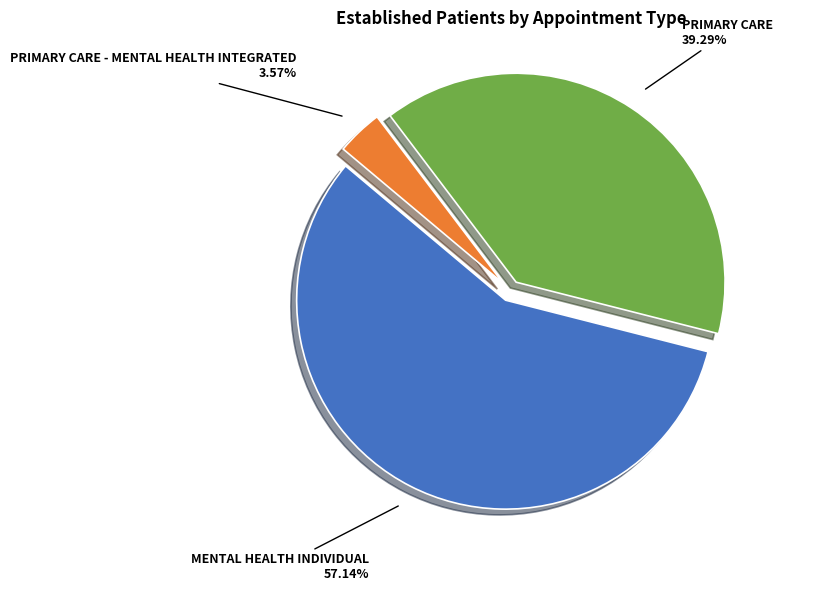

How much of the chart is everything except MENTAL HEALTH INDIVIDUAL?

42.9%